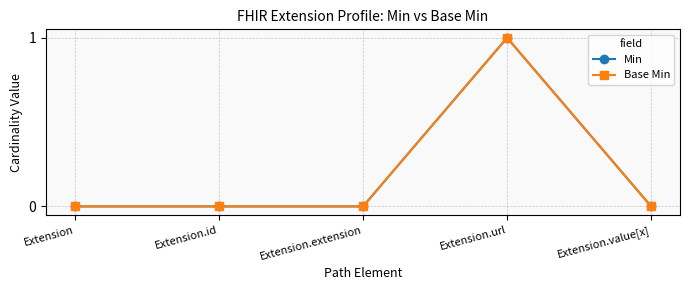

True or false: Base Min and Min cross at least once.

False